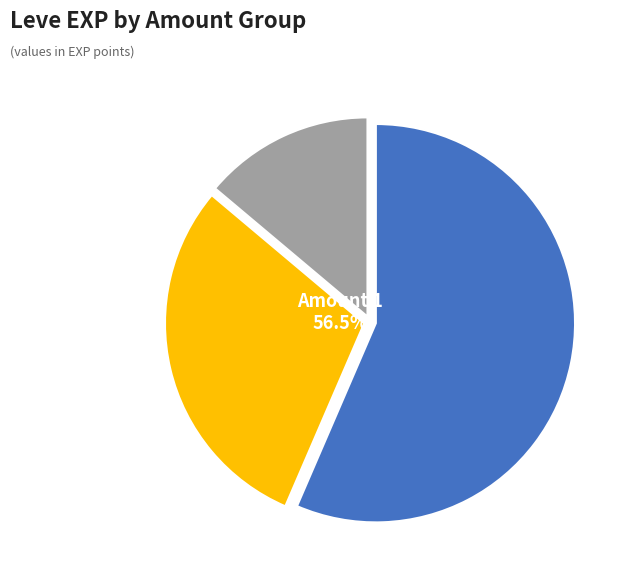

Does 10 account for over 50% of the chart?

No